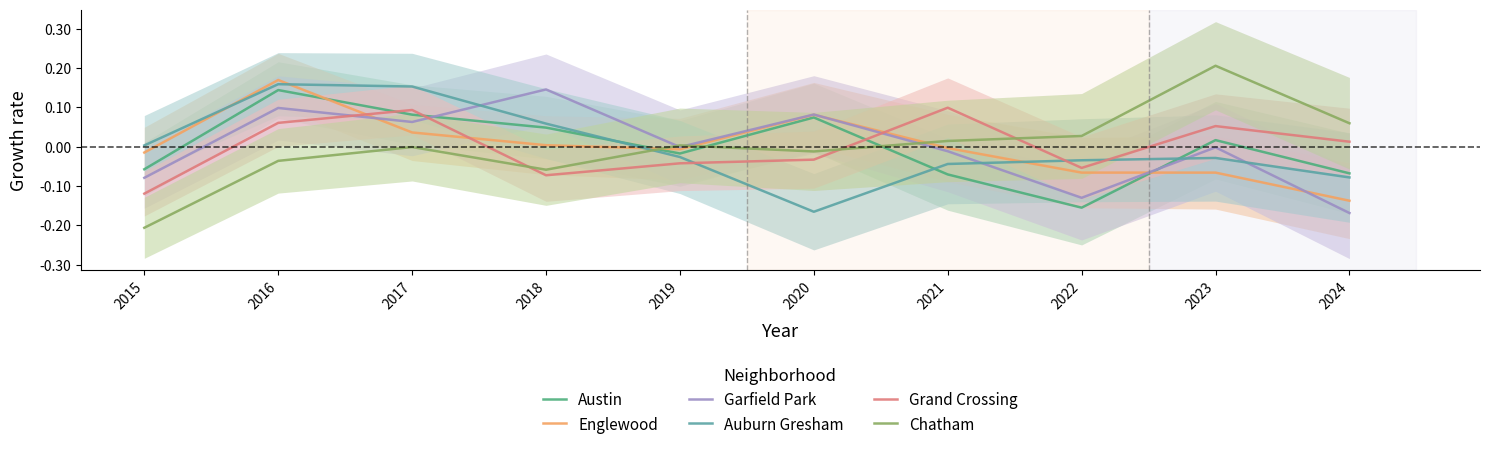

Which series has the largest total across all categories?

Garfield Park